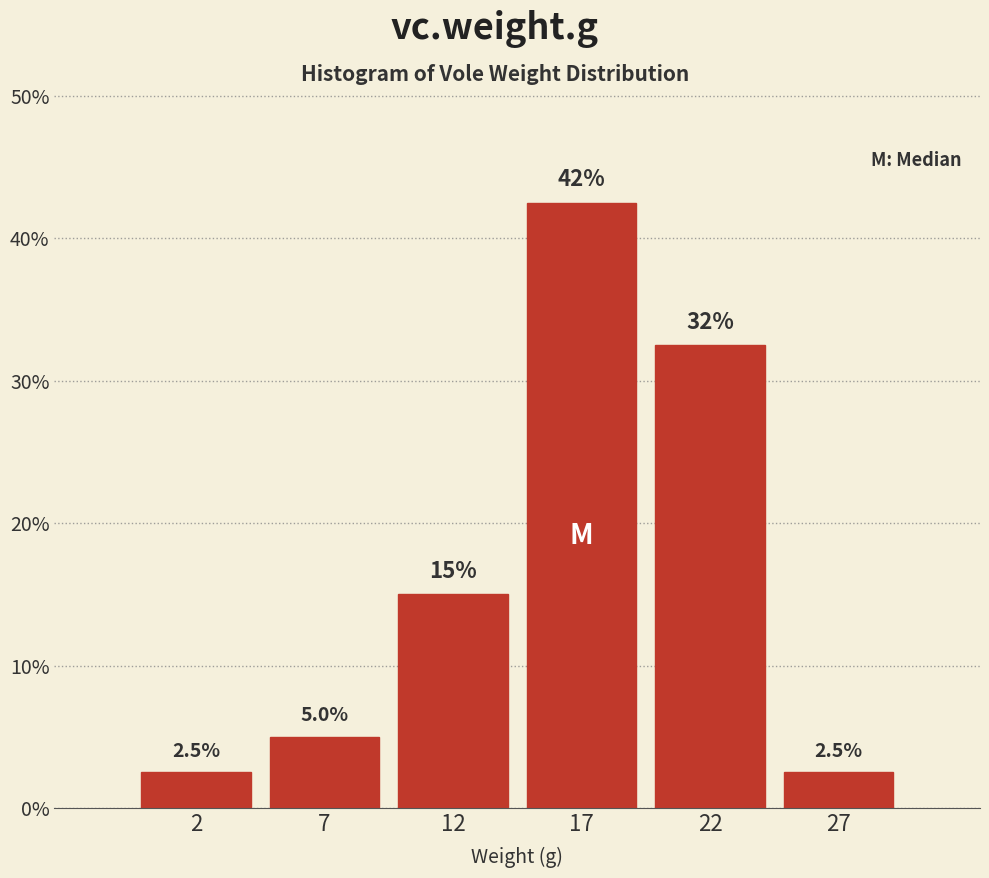

Reading left to right, list all the values displayed in this chart.

2=2.5	7=5.0	12=15.0	17=42.5	22=32.5	27=2.5